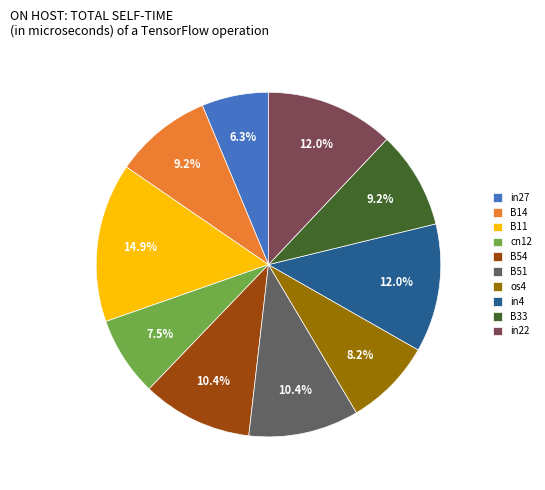

Count the number of slices in the pie.

10